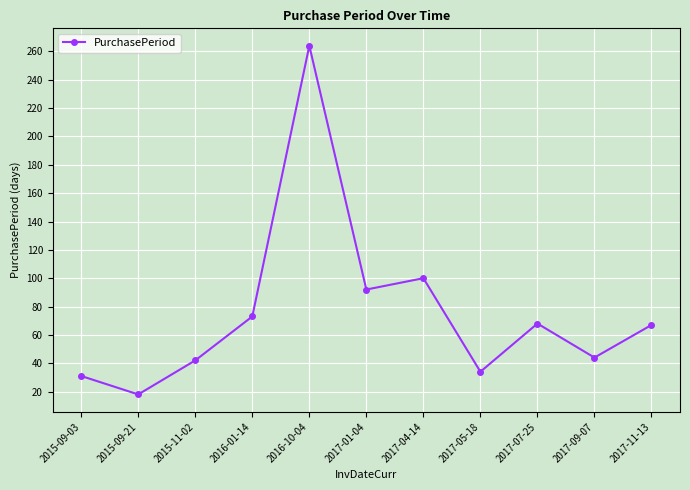

What is the minimum value shown in the chart?

18